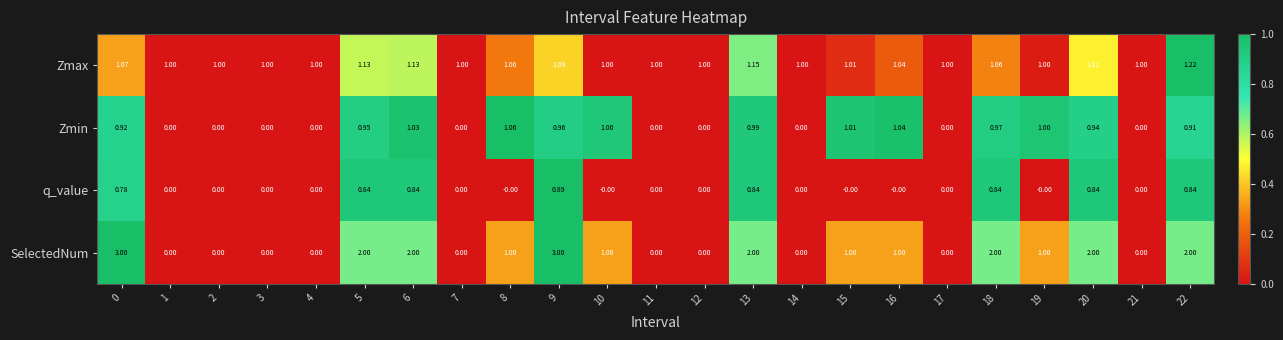

Which series has the largest total across all categories?

Zmax